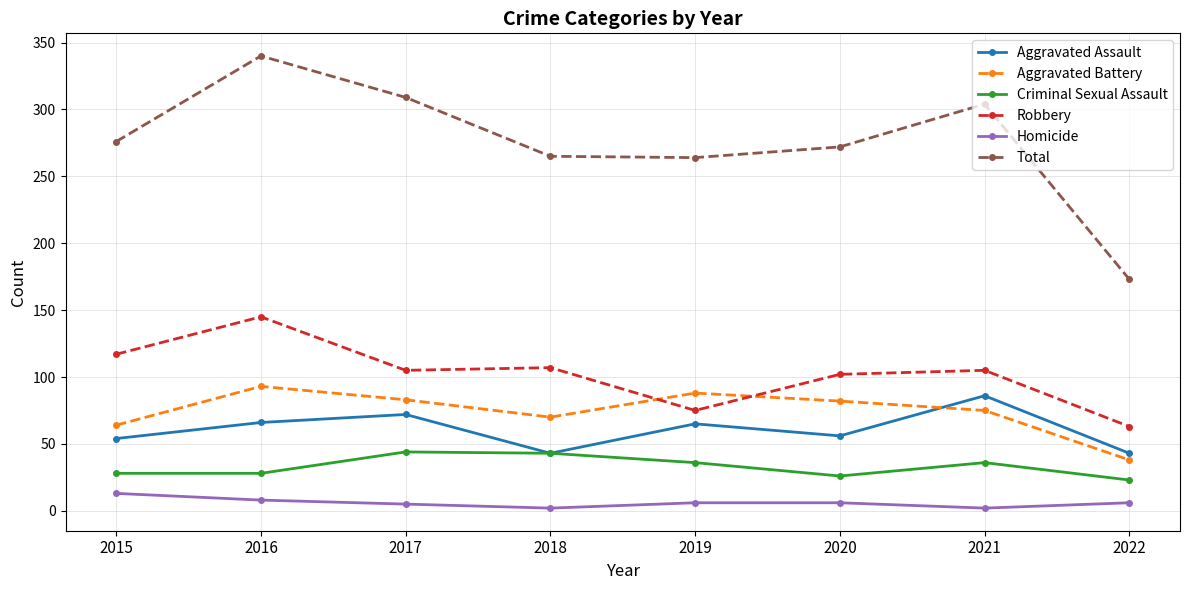

Count the number of categories in the chart.

8